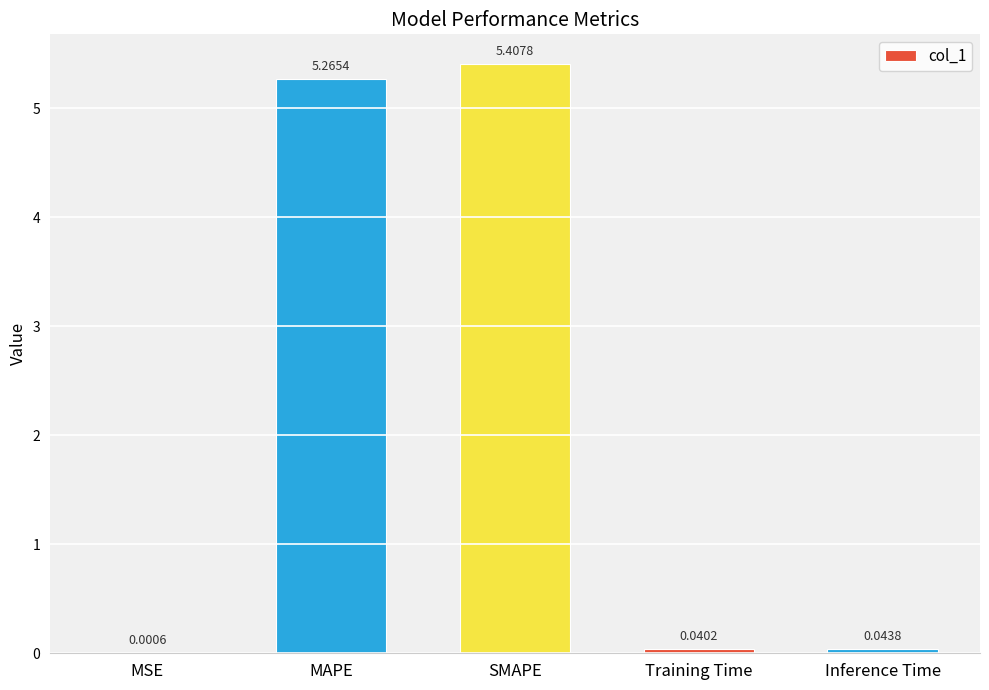

Where is the data nearest to the value 2?

Inference Time